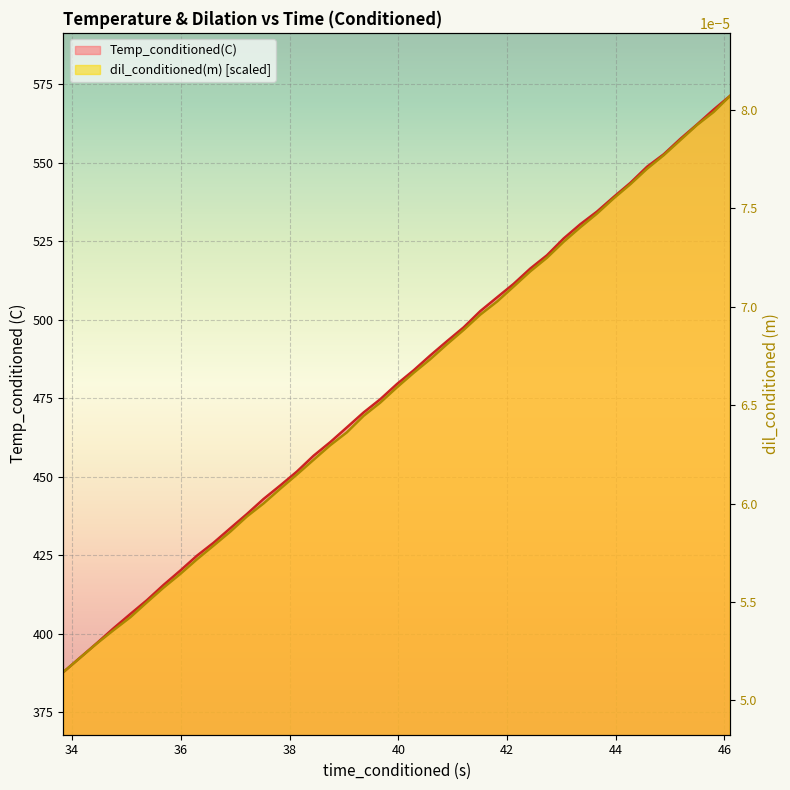

True or false: Temp_conditioned(C) and dil_conditioned(m) cross at least once.

False